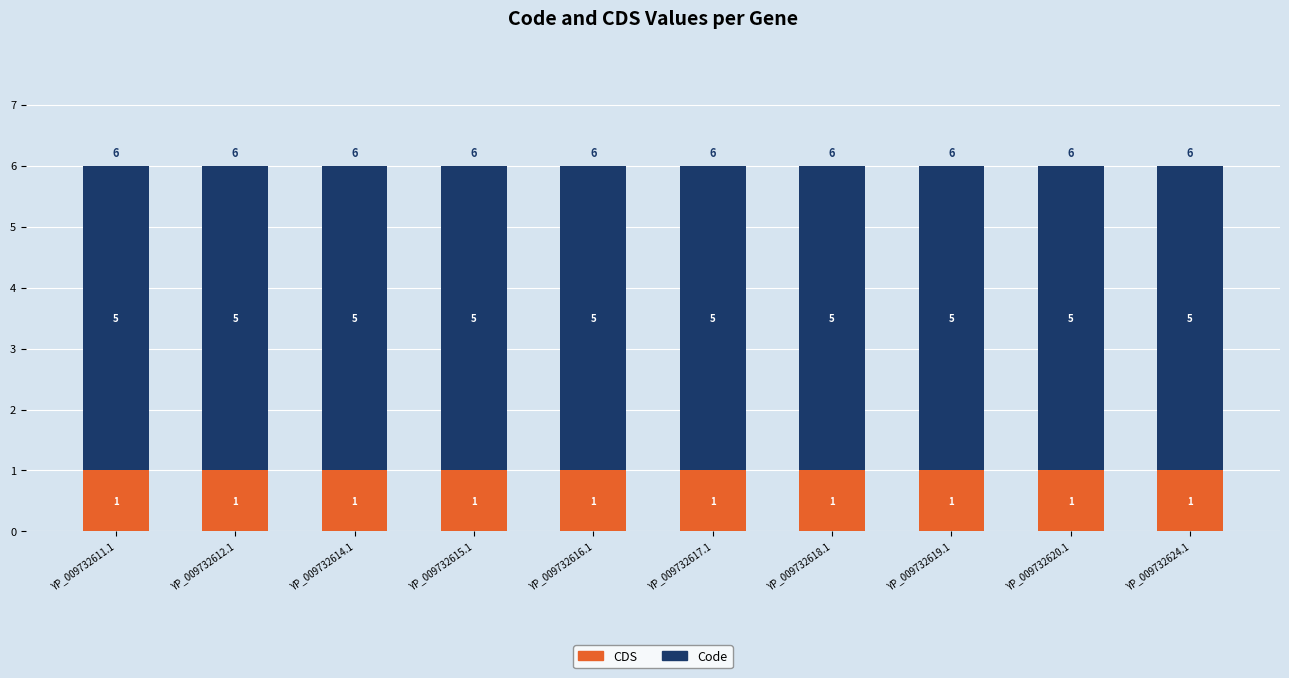

What is the value of the CDS bar at the 10th from the left?

1